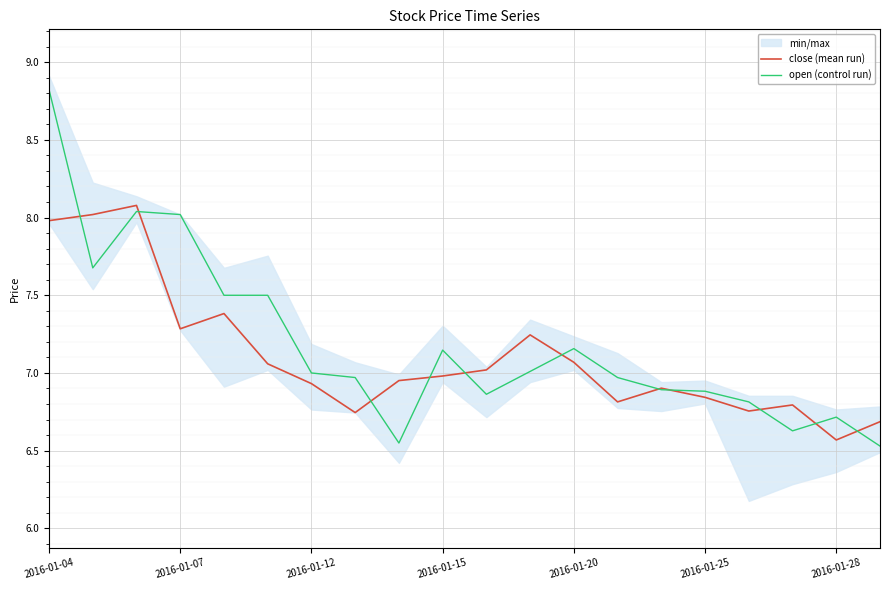

At which label does open (control run) reach its peak?

2016-01-04